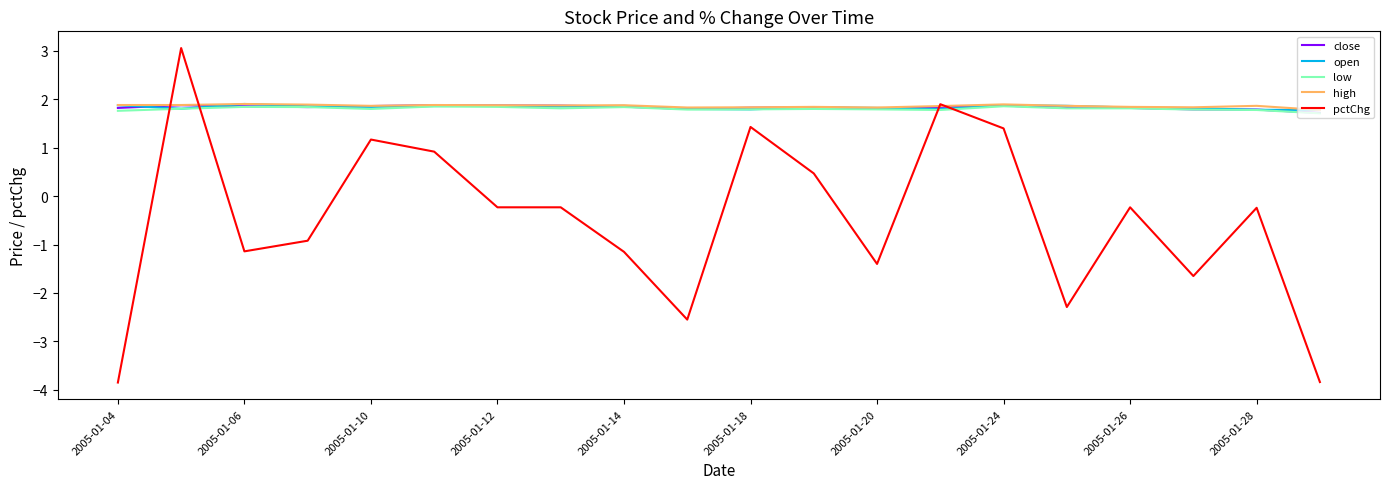

What is the highest value of the open series?

1.9